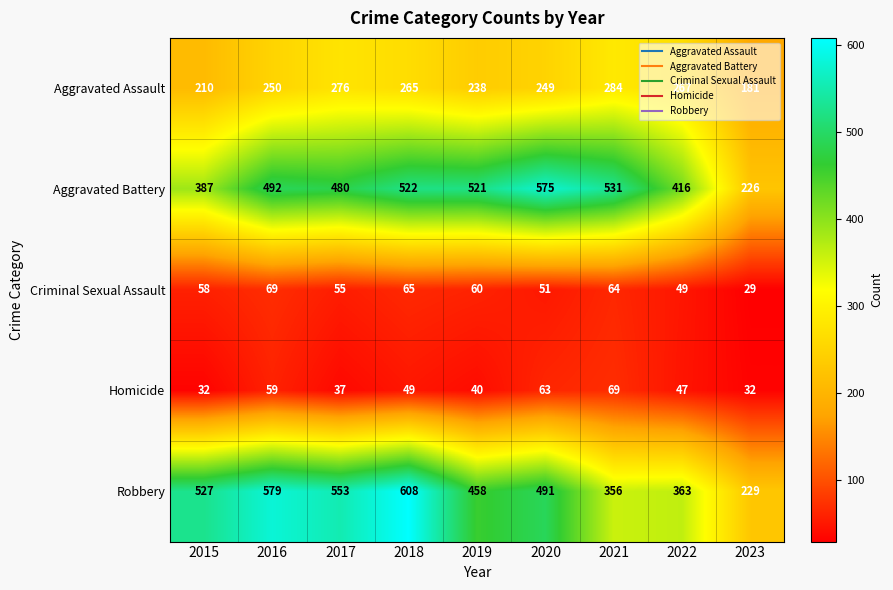

How many series are shown in this chart?

5